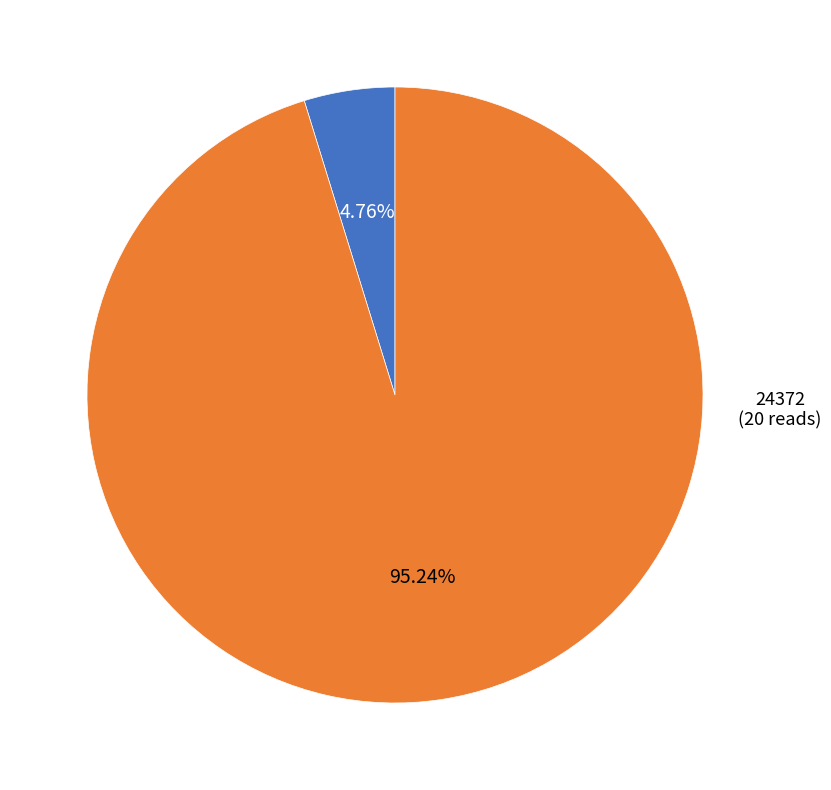

Between 21890 and 24372, which is larger?

24372